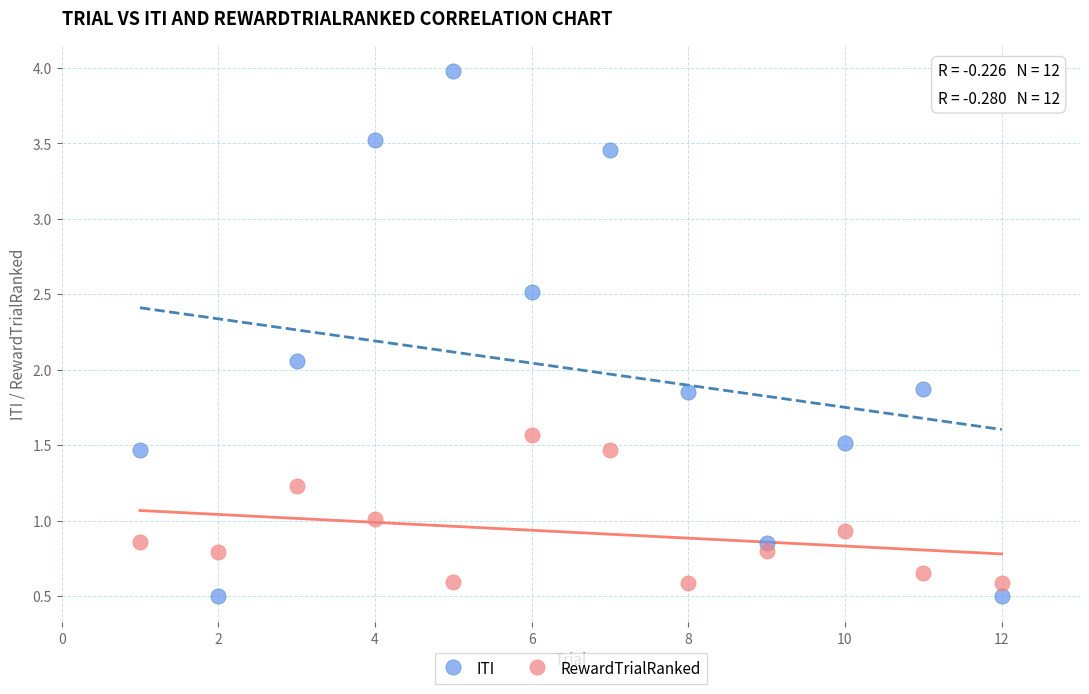

Which series reaches the minimum Y coordinate?

ITI